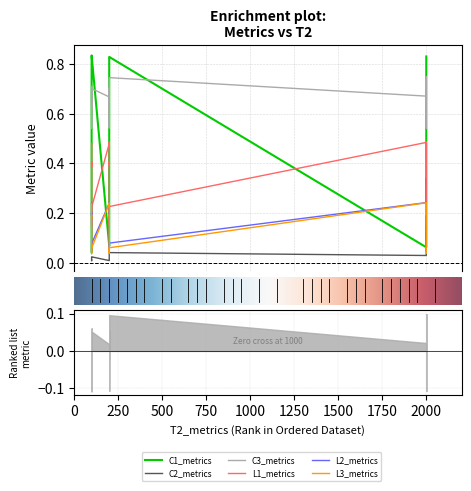

How many distinct data groups are displayed?

6